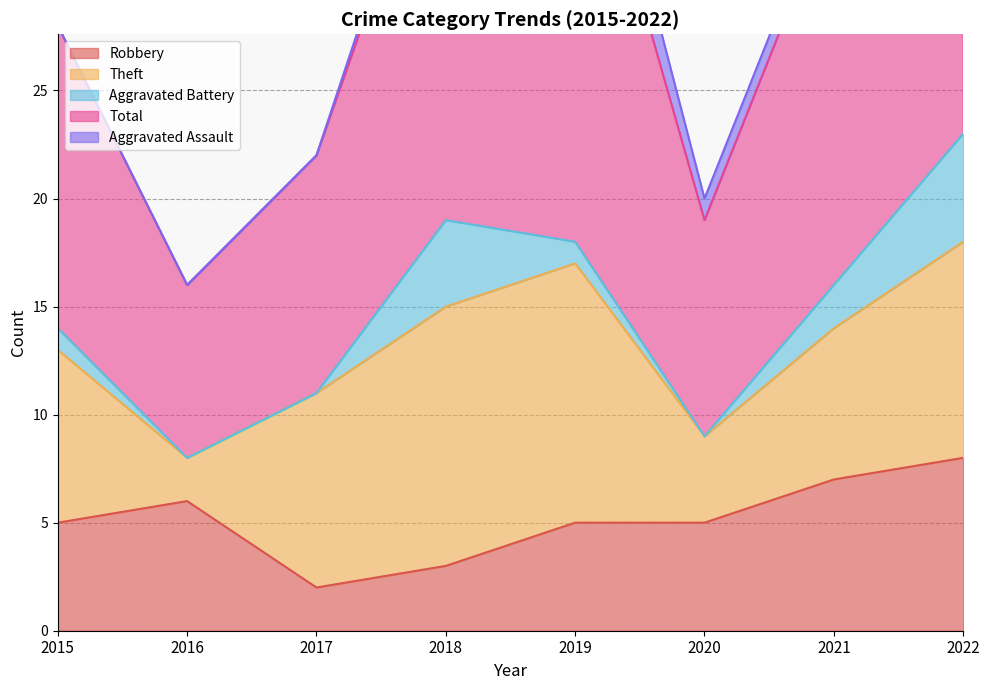

True or false: Aggravated Battery and Theft cross at least once.

False